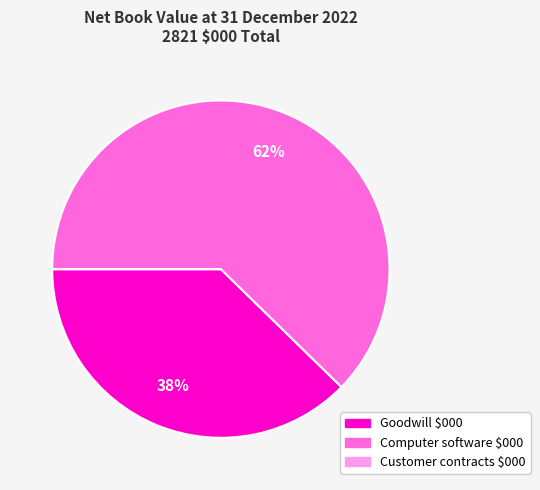

The Computer software $000 slice represents 48% of the pie. True or false?

False